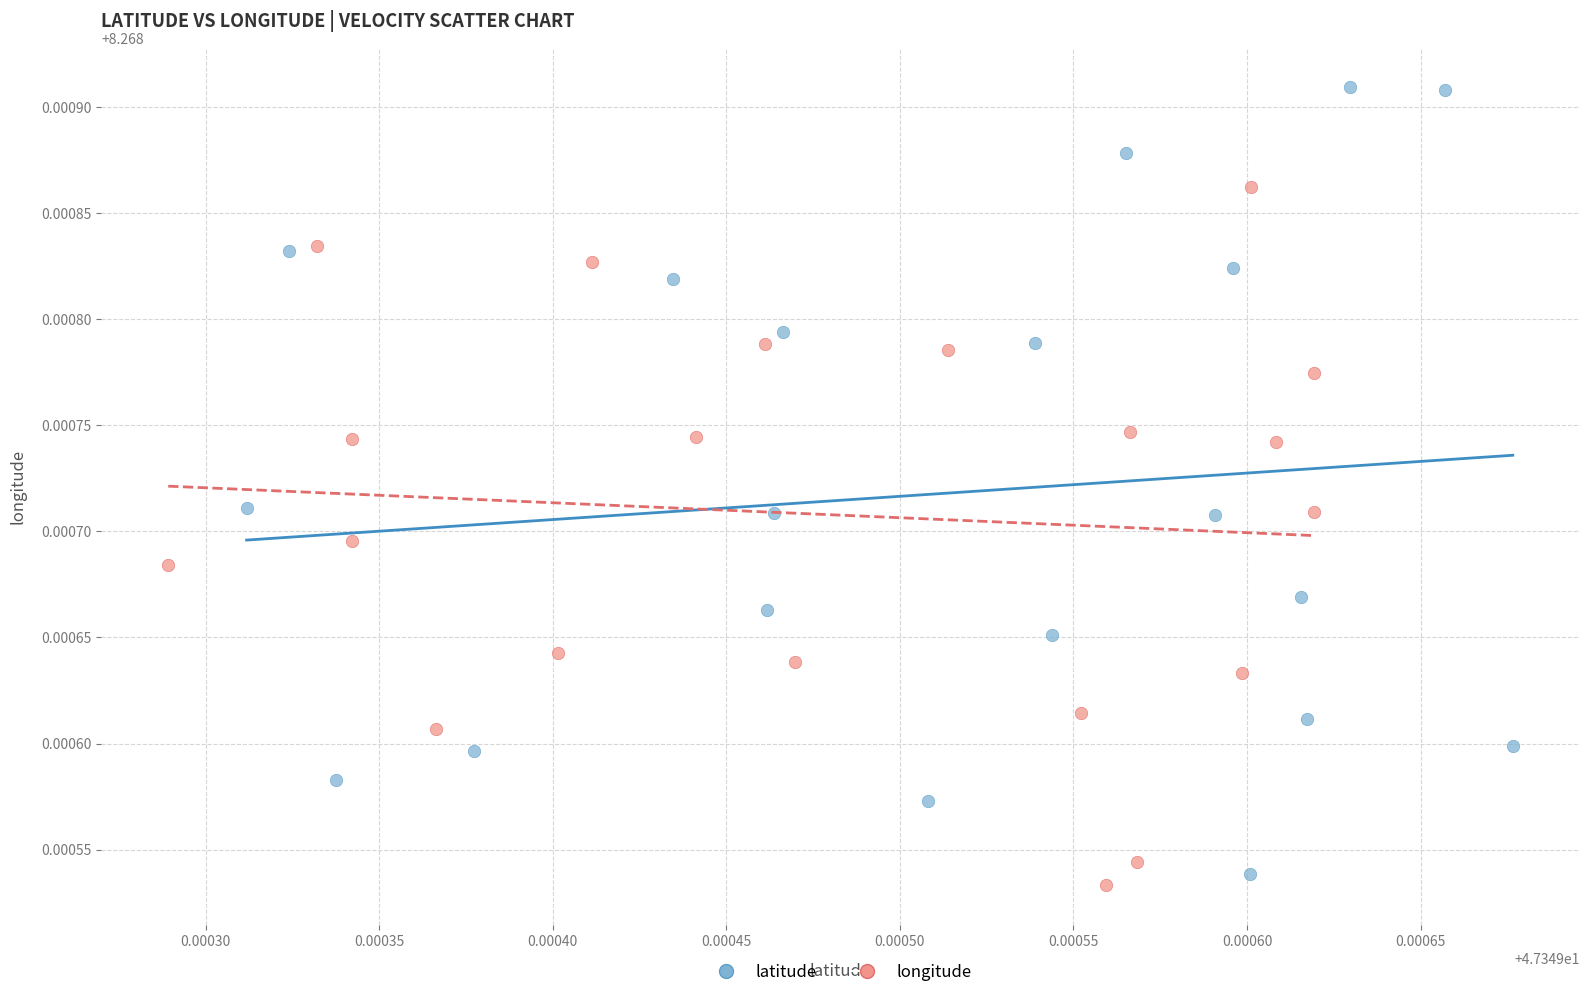

Which series contains the lowest Y value?

longitude